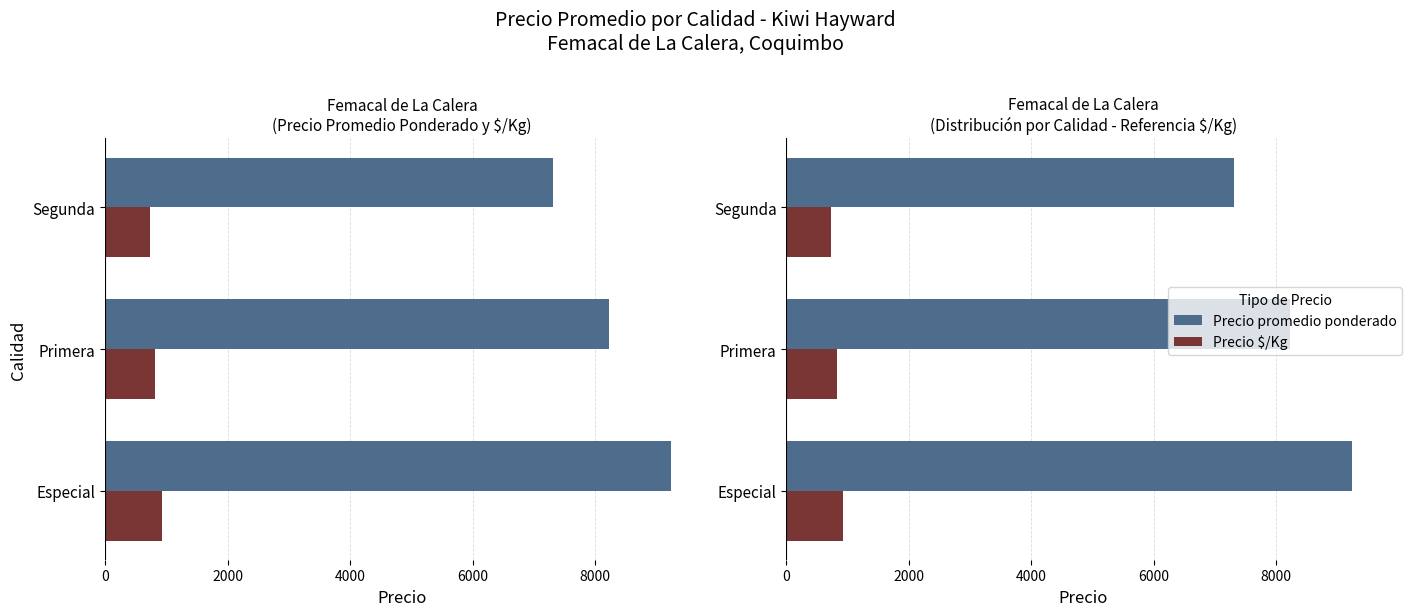

What is the minimum value for Precio promedio ponderado?

7307.7